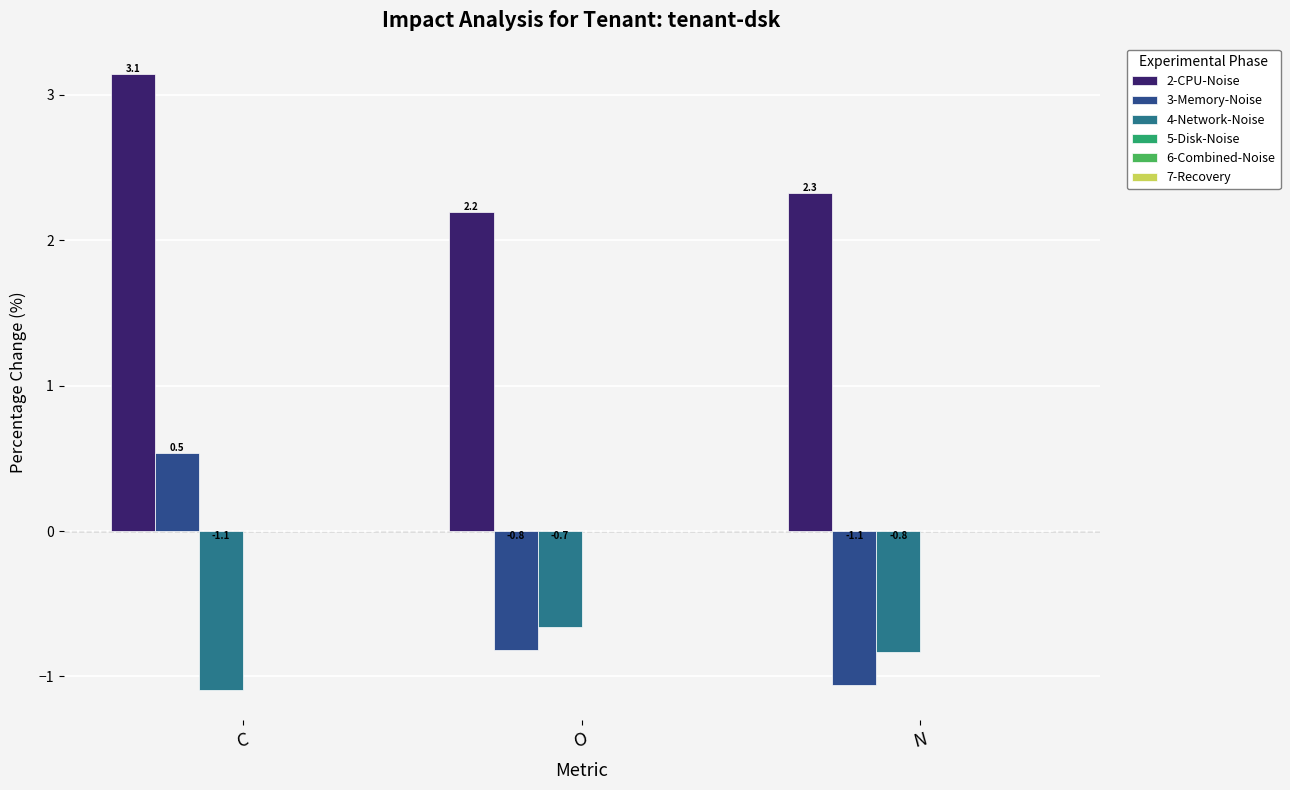

How many data points does each series have?

3